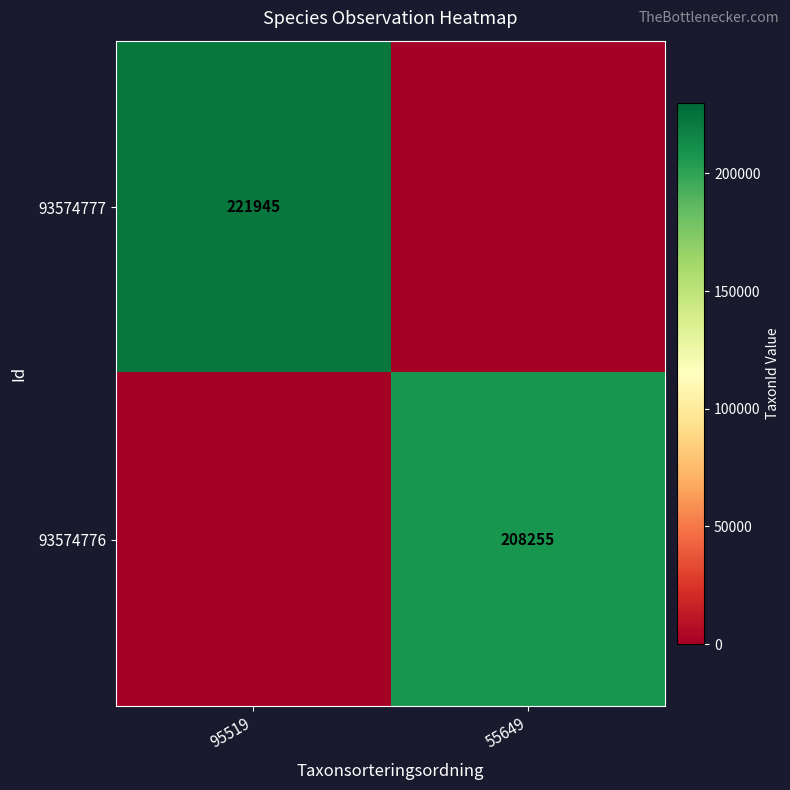

The 93574776 series shows 208255 at 55649. True or false?

True